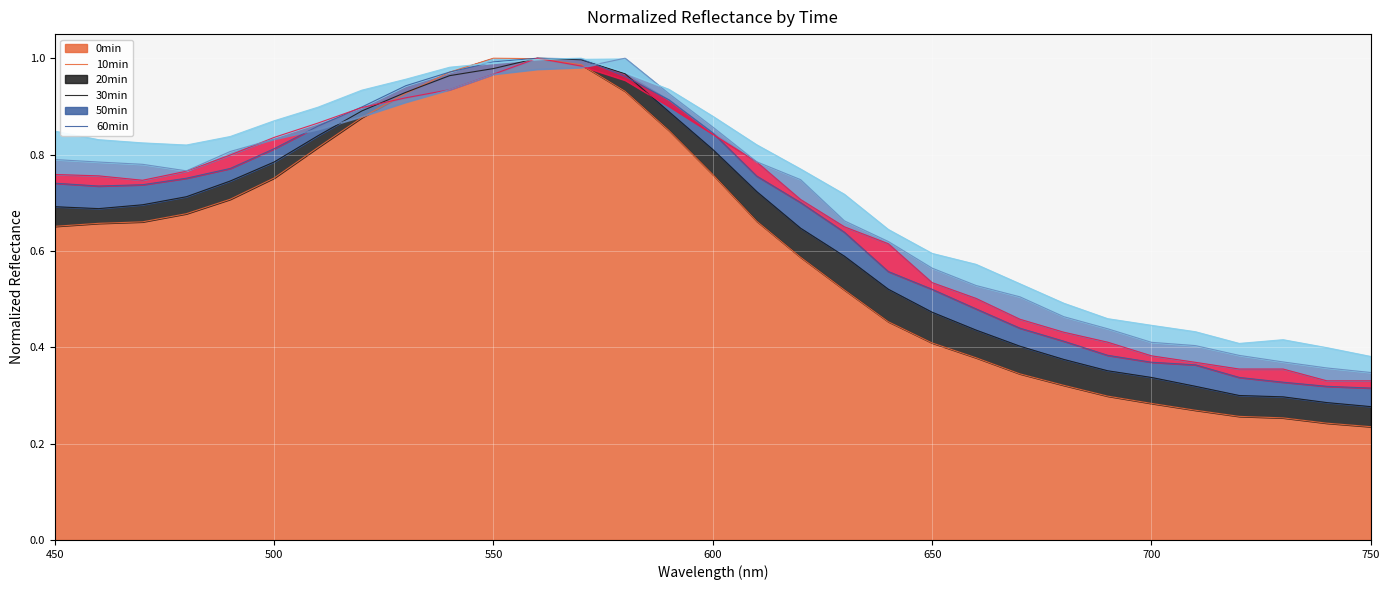

Reading left to right, what are all the values shown in this chart?

0min: 0.7	0.7	0.7	0.7	0.7	0.8	0.8	0.9	0.9	1.0	1.0	1.0	1.0	0.9	0.9	0.8	0.7	0.6	0.5	0.5	0.4	0.4	0.3	0.3	0.3	0.3	0.3	0.3	0.3	0.2	0.2
10min: 0.7	0.7	0.7	0.7	0.7	0.8	0.8	0.9	0.9	1.0	1.0	1.0	1.0	1.0	0.9	0.8	0.7	0.6	0.6	0.5	0.5	0.4	0.4	0.4	0.4	0.3	0.3	0.3	0.3	0.3	0.3
20min: 0.7	0.7	0.7	0.8	0.8	0.8	0.9	0.9	0.9	1.0	1.0	1.0	1.0	1.0	0.9	0.8	0.8	0.7	0.6	0.6	0.5	0.5	0.4	0.4	0.4	0.4	0.4	0.3	0.3	0.3	0.3
30min: 0.8	0.8	0.7	0.8	0.8	0.8	0.9	0.9	0.9	0.9	1.0	1.0	1.0	1.0	0.9	0.8	0.8	0.7	0.6	0.6	0.5	0.5	0.5	0.4	0.4	0.4	0.4	0.4	0.4	0.3	0.3
50min: 0.8	0.8	0.8	0.8	0.8	0.8	0.9	0.9	0.9	0.9	1.0	1.0	1.0	1.0	0.9	0.9	0.8	0.7	0.7	0.6	0.6	0.5	0.5	0.5	0.4	0.4	0.4	0.4	0.4	0.4	0.3
60min: 0.8	0.8	0.8	0.8	0.8	0.9	0.9	0.9	1.0	1.0	1.0	1.0	1.0	1.0	0.9	0.9	0.8	0.8	0.7	0.6	0.6	0.6	0.5	0.5	0.5	0.4	0.4	0.4	0.4	0.4	0.4